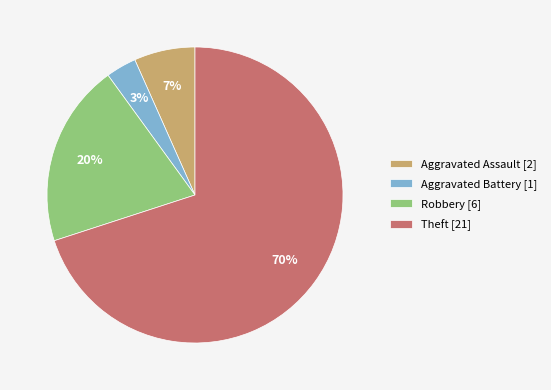

To the nearest percent, what percentage of the pie is Aggravated Assault?

7%